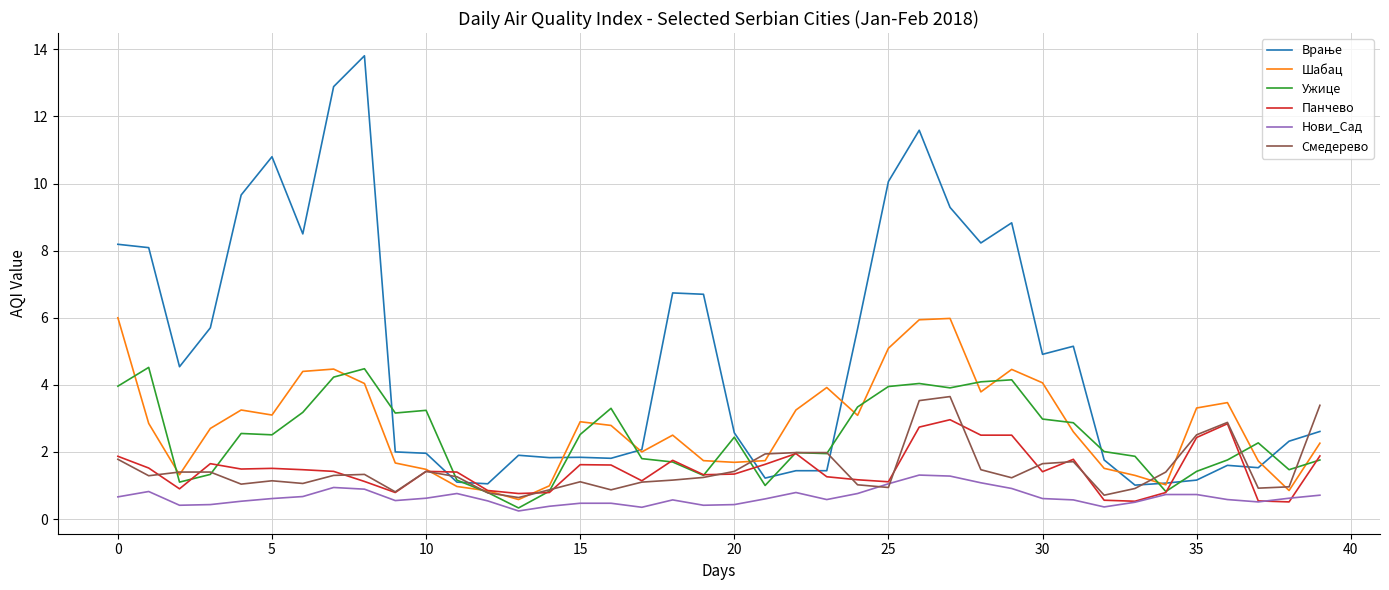

After their last crossing, which series has the higher values: Смедерево or Ужице?

Смедерево